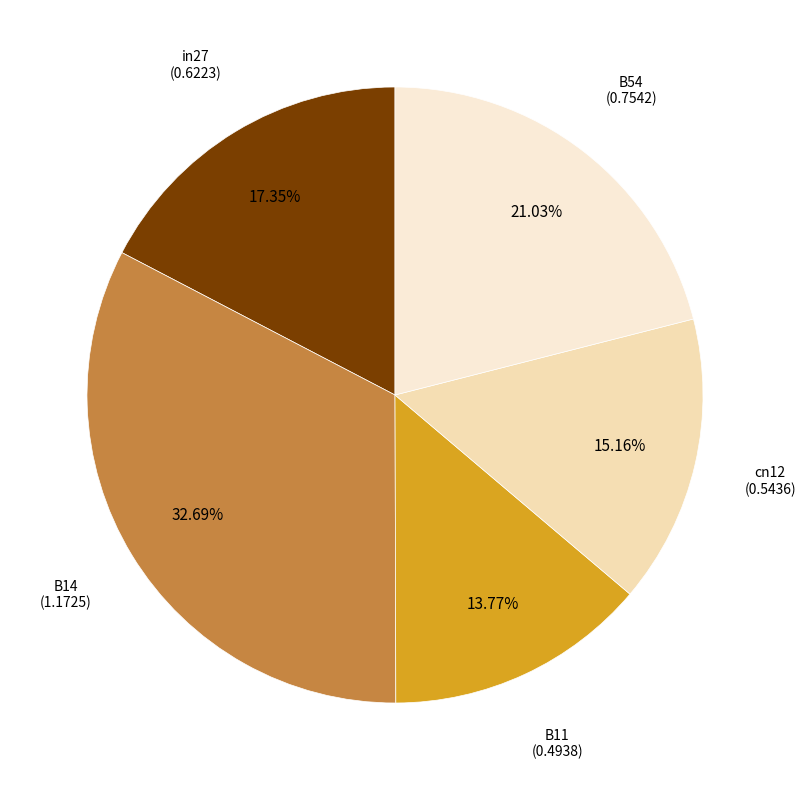

Rank the categories by value from highest to lowest.

B14, B54, in27, cn12, B11